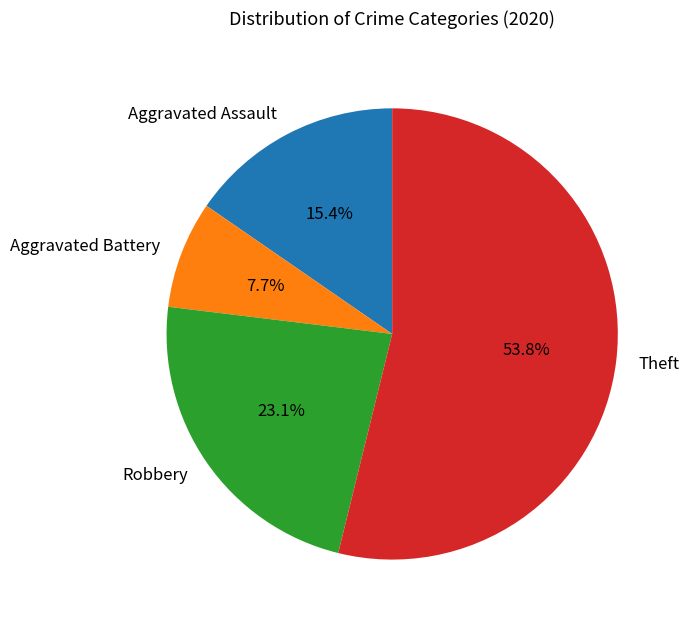

Which slice is the smallest?

Aggravated Battery